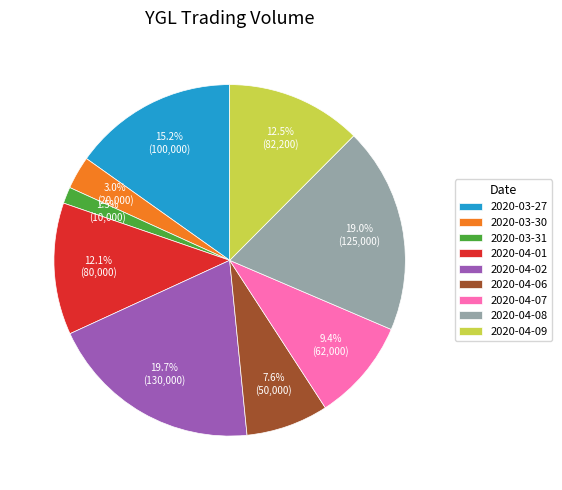

Does 2020-03-30 represent more than half of the total?

No